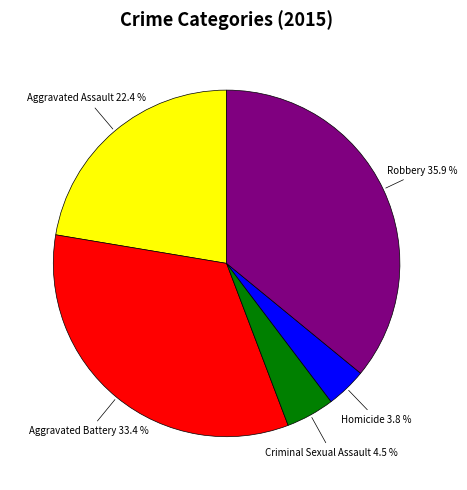

Rank the categories by value from highest to lowest.

Robbery, Aggravated Battery, Aggravated Assault, Criminal Sexual Assault, Homicide